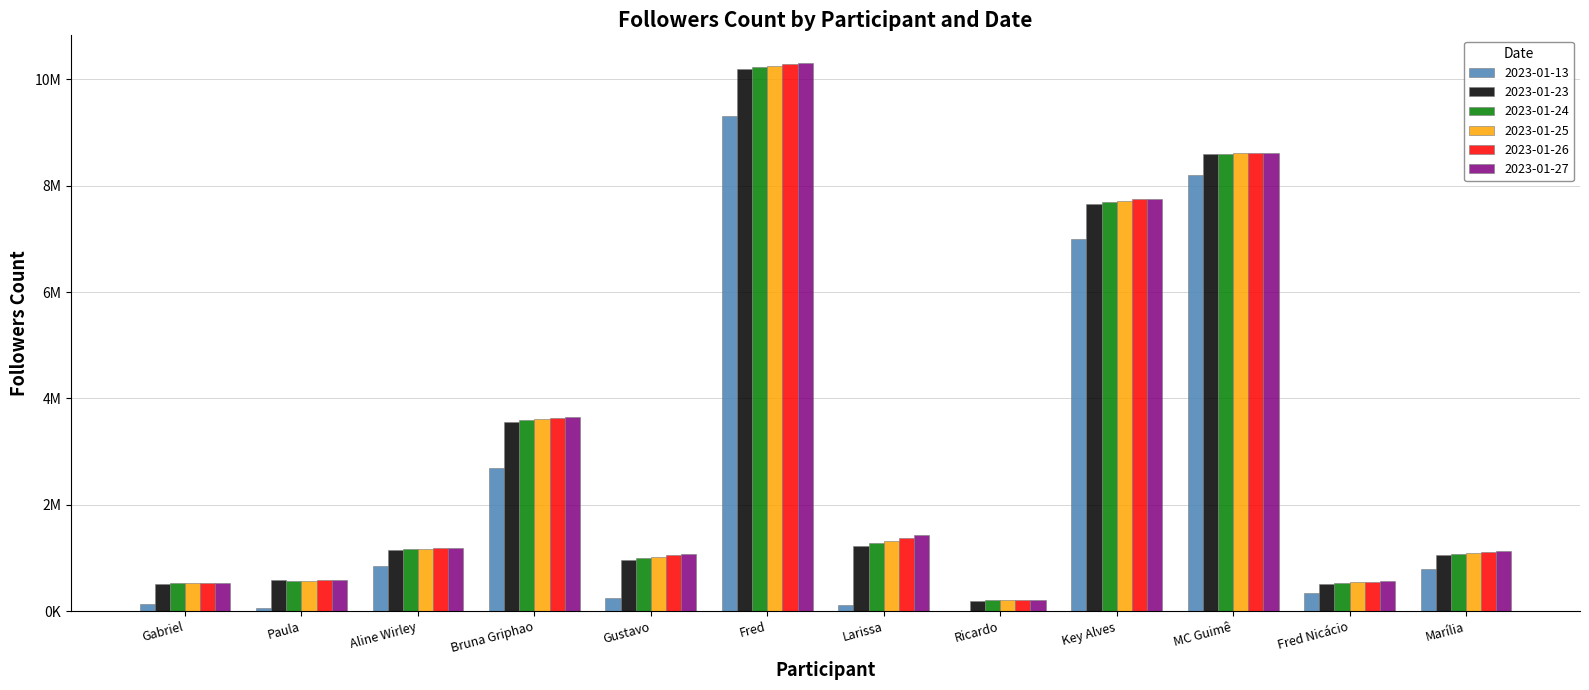

Reading left to right, list all the values displayed in this chart.

2023-01-13: Gabriel=129000	Paula=61600	Aline Wirley=853000	Bruna Griphao=2700000	Gustavo=252000	Fred=9300000	Larissa=113000	Ricardo=2541	Key Alves=7000000	MC Guimê=8200000	Fred Nicácio=342000	Marília=797000
2023-01-23: Gabriel=517771	Paula=583662	Aline Wirley=1154476	Bruna Griphao=3565299	Gustavo=953586	Fred=10191505	Larissa=1232390	Ricardo=198552	Key Alves=7656395	MC Guimê=8591948	Fred Nicácio=511058	Marília=1053148
2023-01-24: Gabriel=525191	Paula=574485	Aline Wirley=1171498	Bruna Griphao=3596131	Gustavo=991588	Fred=10232234	Larissa=1291677	Ricardo=206493	Key Alves=7696363	MC Guimê=8602569	Fred Nicácio=528127	Marília=1074407
2023-01-25: Gabriel=528738	Paula=576005	Aline Wirley=1177577	Bruna Griphao=3609772	Gustavo=1017062	Fred=10247431	Larissa=1316218	Ricardo=209570	Key Alves=7719232	MC Guimê=8606705	Fred Nicácio=544503	Marília=1089861
2023-01-26: Gabriel=534073	Paula=578455	Aline Wirley=1187481	Bruna Griphao=3629895	Gustavo=1047848	Fred=10278614	Larissa=1377855	Ricardo=214887	Key Alves=7739270	MC Guimê=8611439	Fred Nicácio=554848	Marília=1105375
2023-01-27: Gabriel=537056	Paula=581277	Aline Wirley=1196889	Bruna Griphao=3650419	Gustavo=1071210	Fred=10309471	Larissa=1428076	Ricardo=220371	Key Alves=7753221	MC Guimê=8616220	Fred Nicácio=571521	Marília=1137312